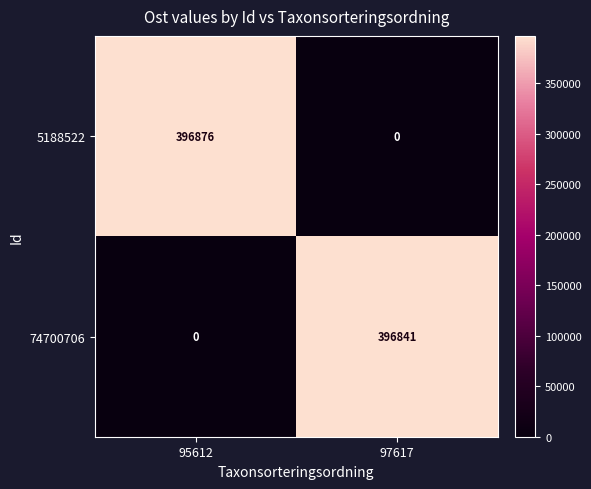

List the series in order of their peak value, highest first.

5188522, 74700706